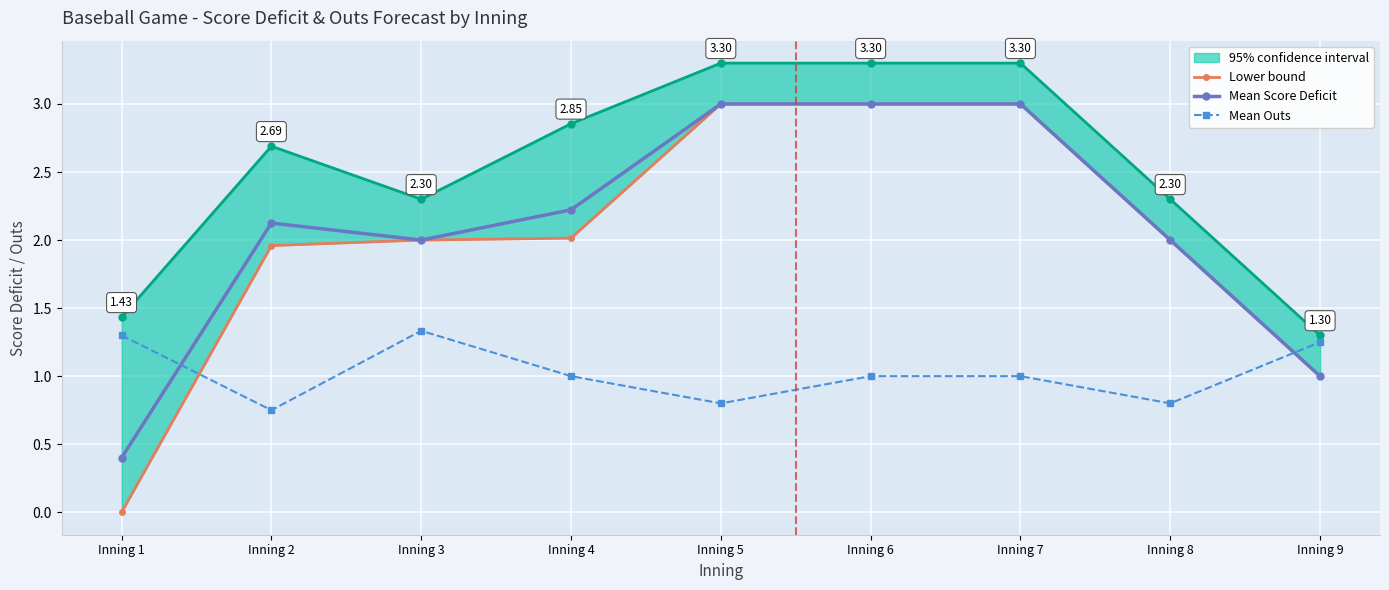

True or false: Lower bound has more than 1 interior local peaks.

False